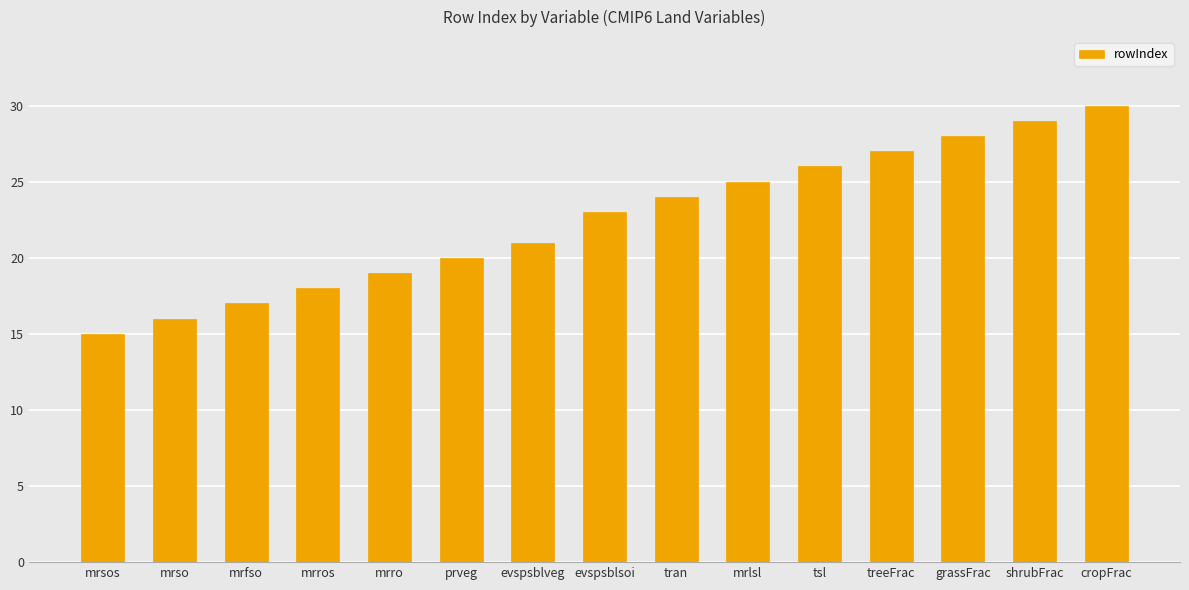

What is the ratio of the value at prveg to the value at evspsblsoi?

0.9